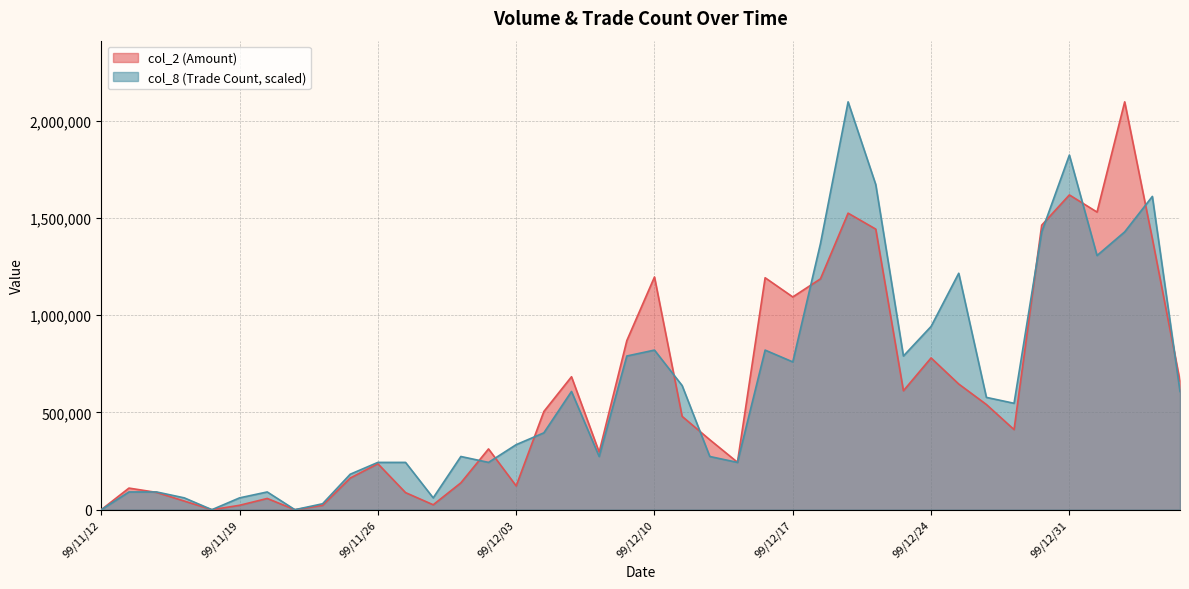

Reading left to right, transcribe all the data shown in this chart.

col_2: 0.0	111000.0	88800.0	44400.0	0.0	22600.0	57700.0	0.0	22200.0	162750.0	236170.0	87800.0	25250.0	138000.0	312310.0	122210.0	504580.0	683300.0	295610.0	869070.0	1196100.0	479630.0	359530.0	243800.0	1192230.0	1093470.0	1186490.0	1524220.0	1442220.0	611320.0	780100.0	645950.0	540700.0	411700.0	1462520.0	1617960.0	1529800.0	2096400.0	1392610.0	660800.0
col_8: 0.0	91147.8	91147.8	60765.2	0.0	60765.2	91147.8	0.0	30382.6	182295.7	243060.9	243060.9	60765.2	273443.5	243060.9	334208.7	394973.9	607652.2	273443.5	789947.8	820330.4	638034.8	273443.5	243060.9	820330.4	759565.2	1367217.4	2096400.0	1671043.5	789947.8	941860.9	1215304.3	577269.6	546887.0	1427982.6	1822956.5	1306452.2	1427982.6	1610278.3	607652.2